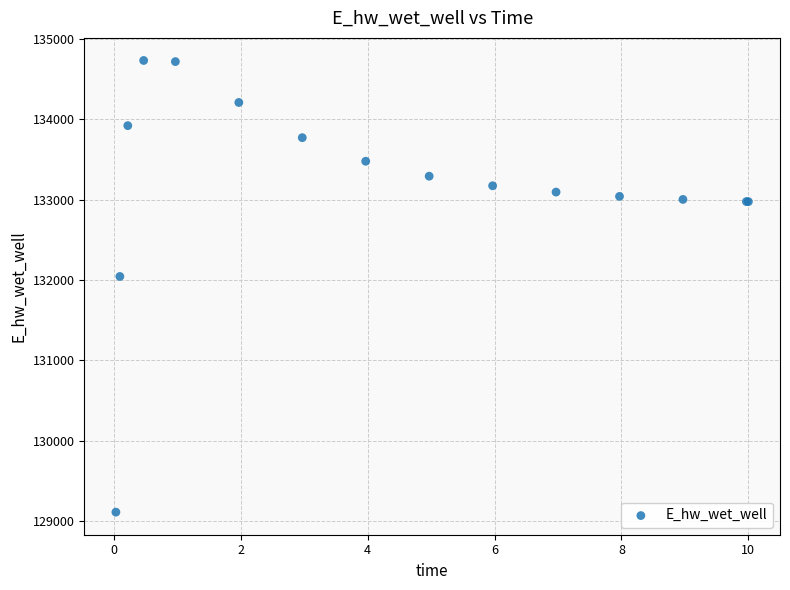

What Y value in the scatter plot is closest to 131922?

132045.0